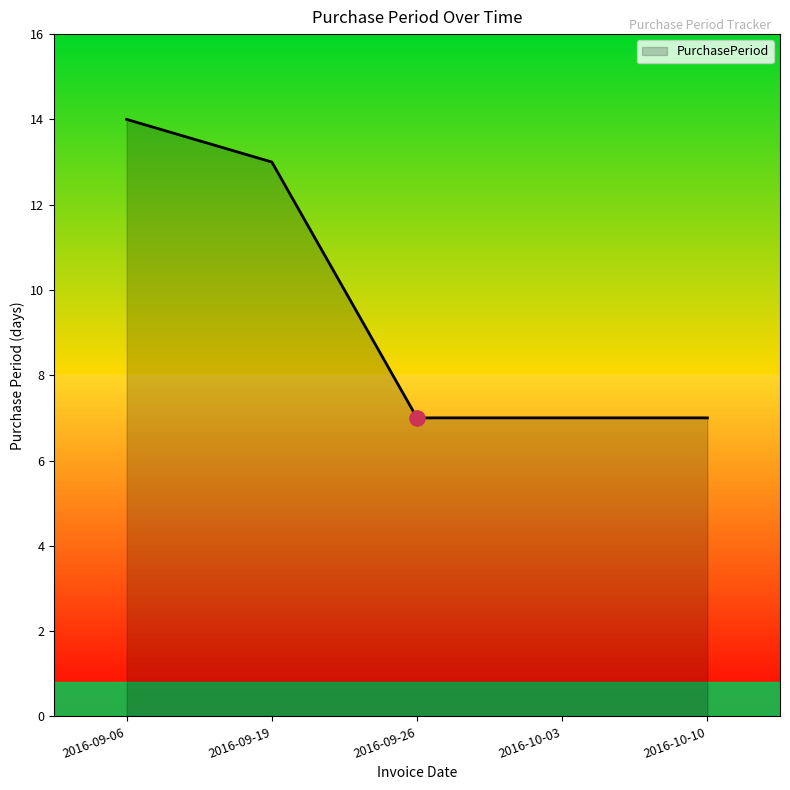

What is the ratio of the value at 2016-09-06 to the value at 2016-09-26?

2.0